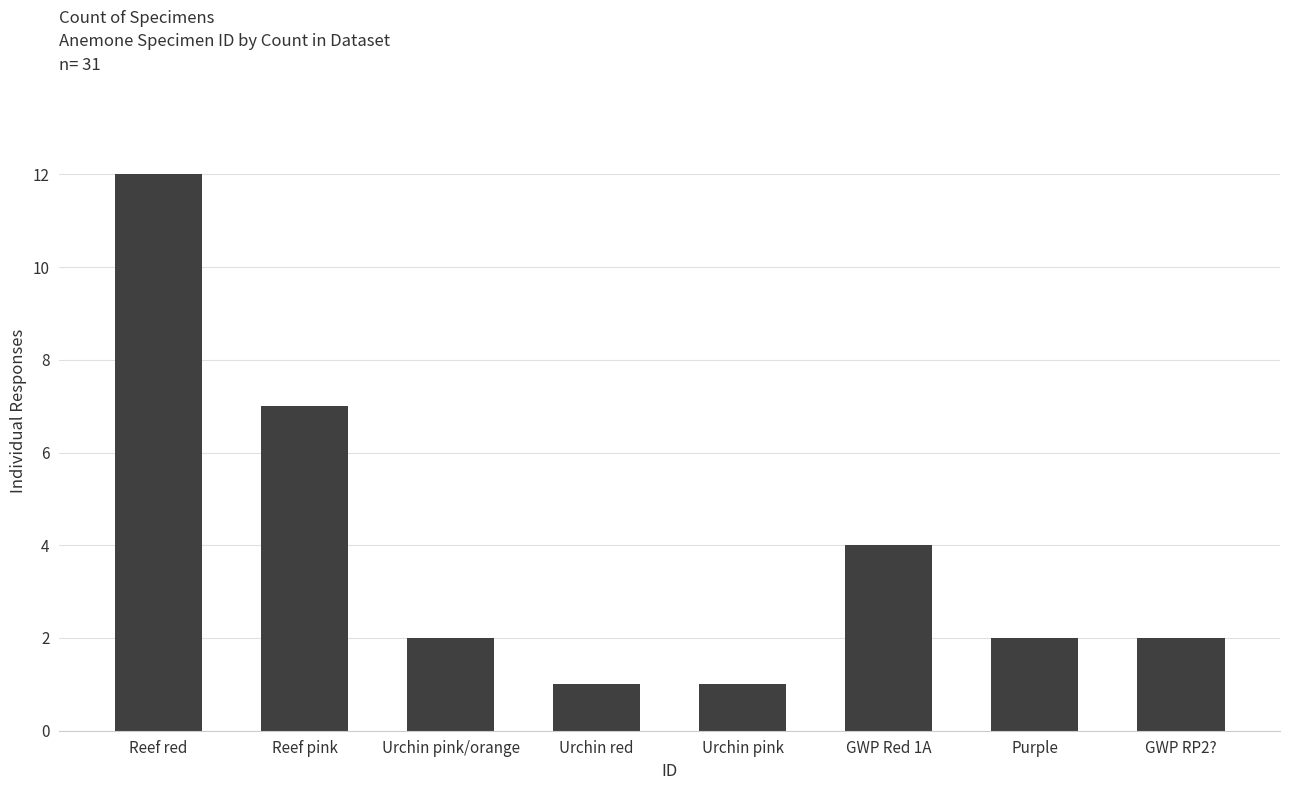

Approximately how many times larger is the value at GWP RP2? compared to Urchin pink/orange?

1.0